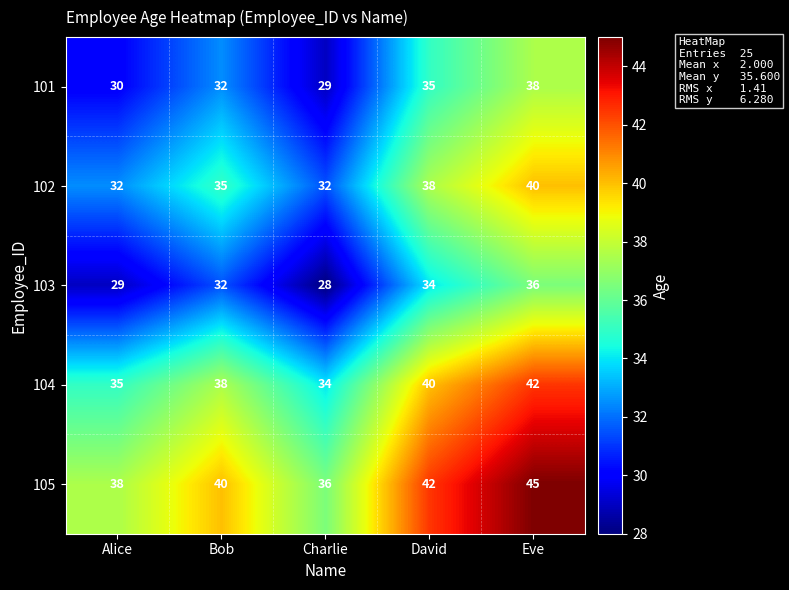

How many data points does each series have?

5